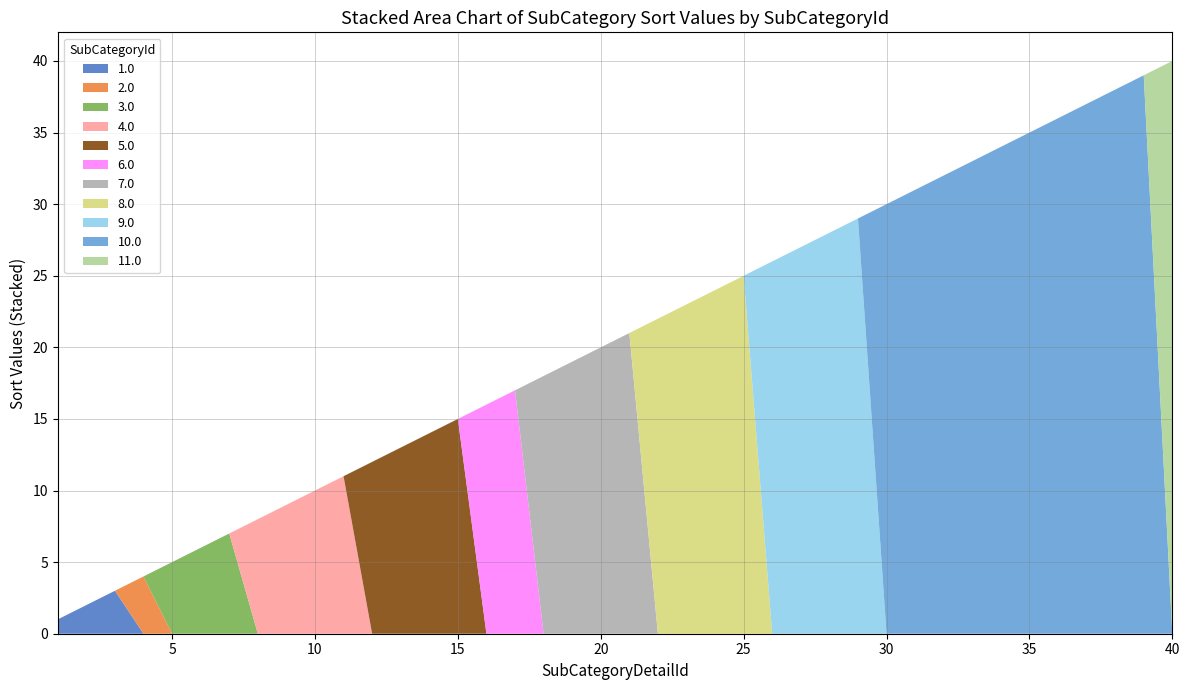

Reading left to right, list all the values displayed in this chart.

SubCategoryId: 1	1	1	2	3	3	3	4	4	4	4	5	5	5	5	6	6	7	7	7	7	8	8	8	8	9	9	9	9	10	10	10	10	10	10	10	10	10	10	11
Shortcut: 112	113	111	166	175	174	173	176	178	177	179	826	821	825	824	814	252	241	242	247	245	151	152	154	153	647	646	648	145	121	122	124	123	186	187	189	188	185	140	161
Sort: 1	2	3	4	5	6	7	8	9	10	11	12	13	14	15	16	17	18	19	20	21	22	23	24	25	26	27	28	29	30	31	32	33	34	35	36	37	38	39	40